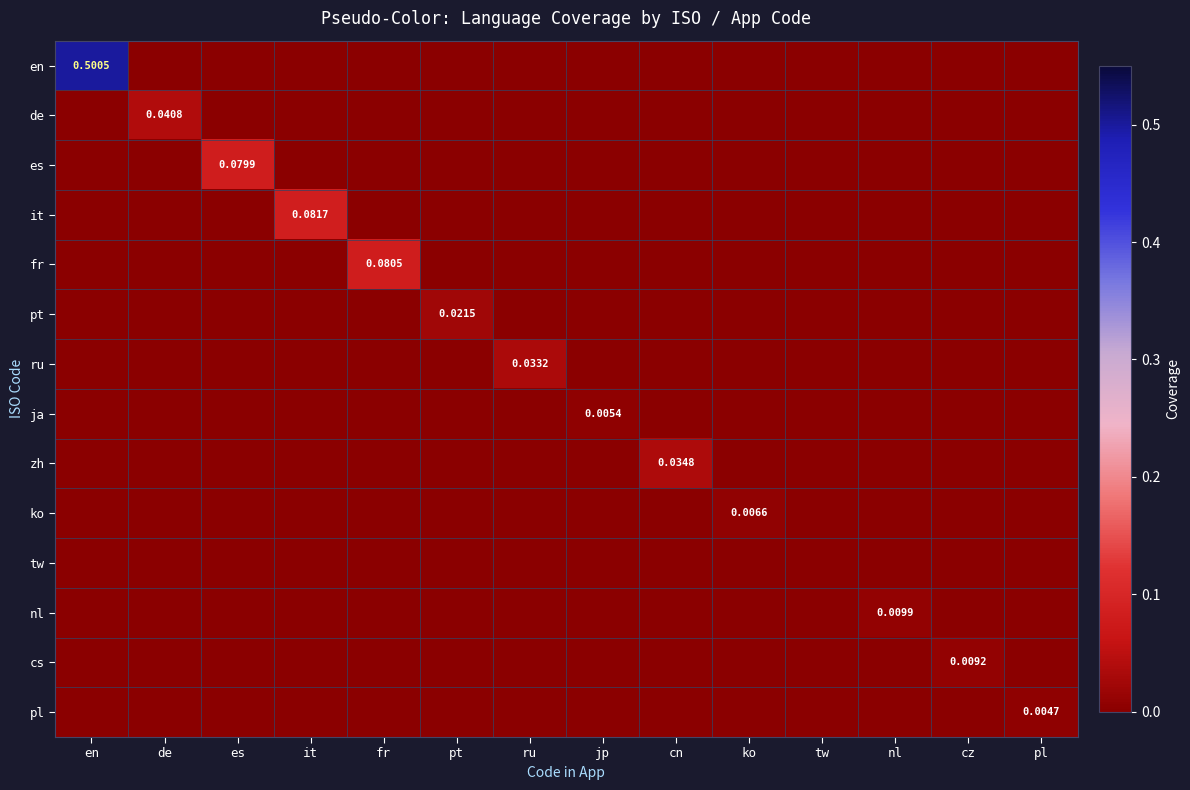

At which category is the sum across all series the highest?

en